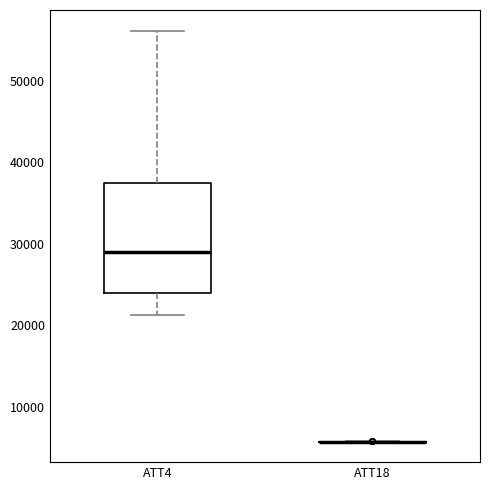

Comparing the boxes themselves (not the whiskers), which one is the tallest?

ATT4